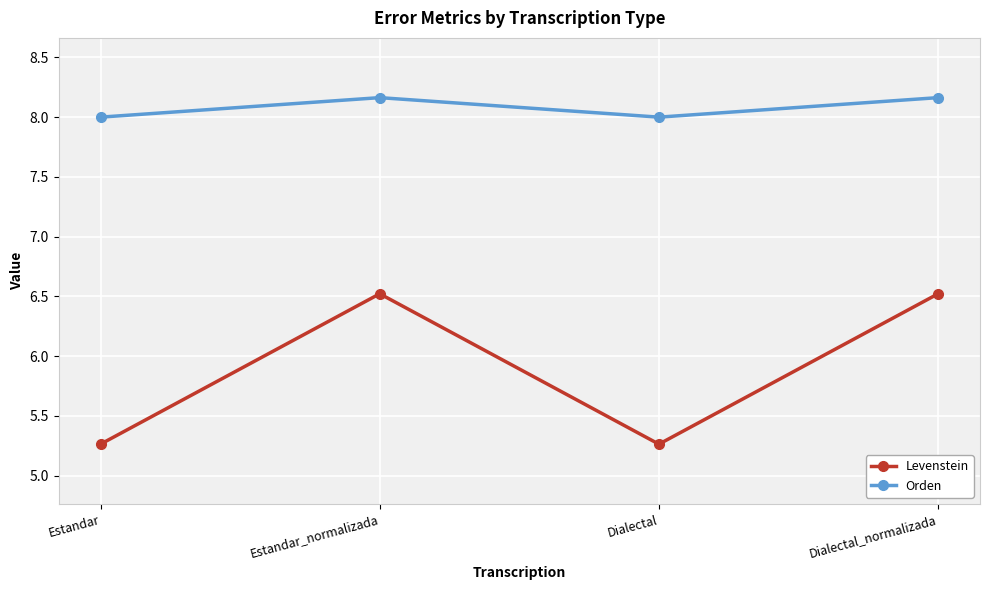

Where is the first local minimum for Orden?

Dialectal